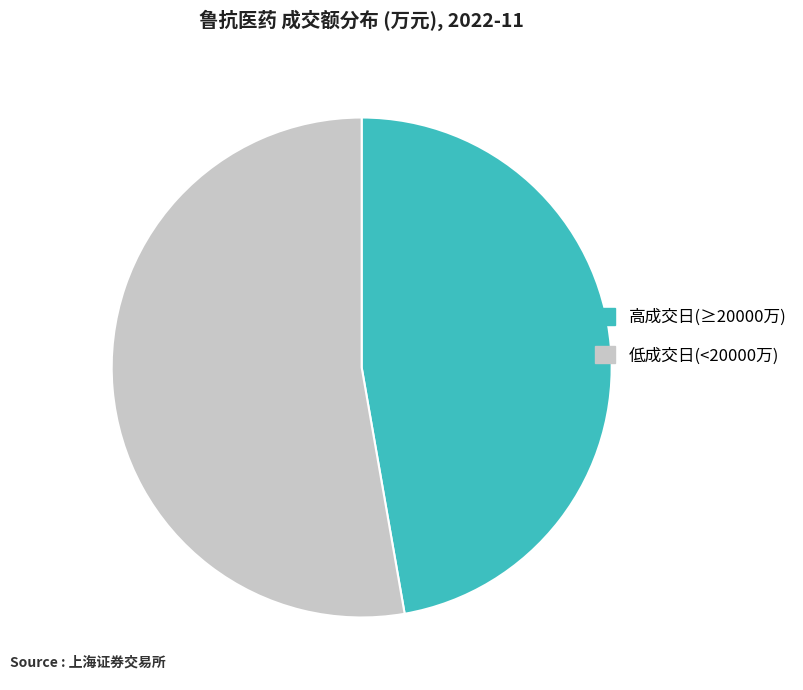

How many slices are in this pie chart?

2